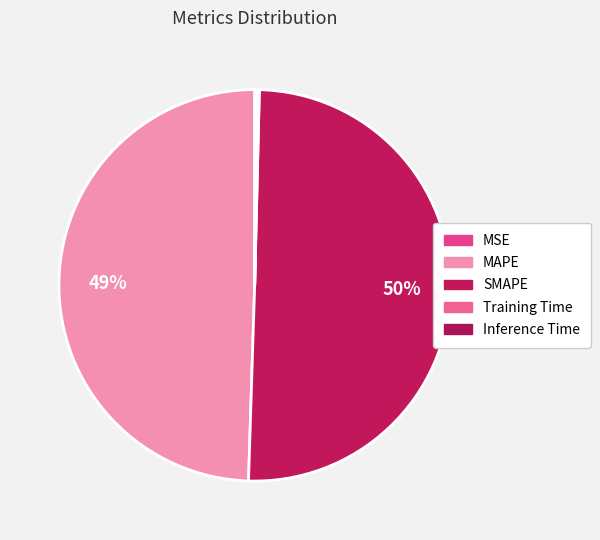

To the nearest percent, what is the average slice percentage?

20%